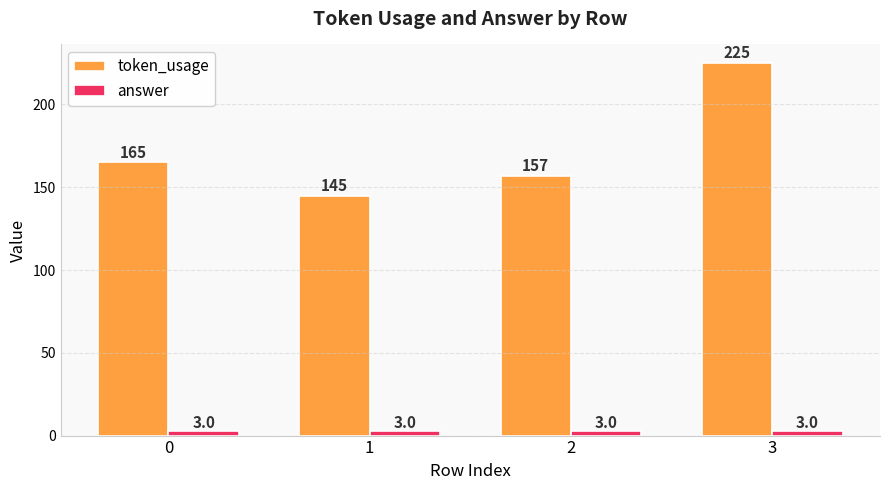

What is the sum of the token_usage values at 3 and 1?

370